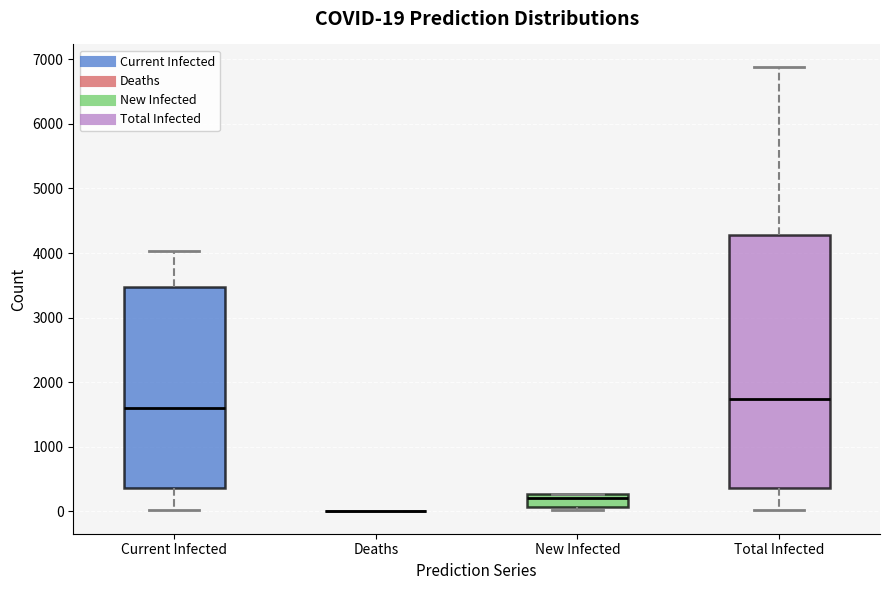

Comparing the boxes themselves (not the whiskers), which one is the tallest?

Total Infected